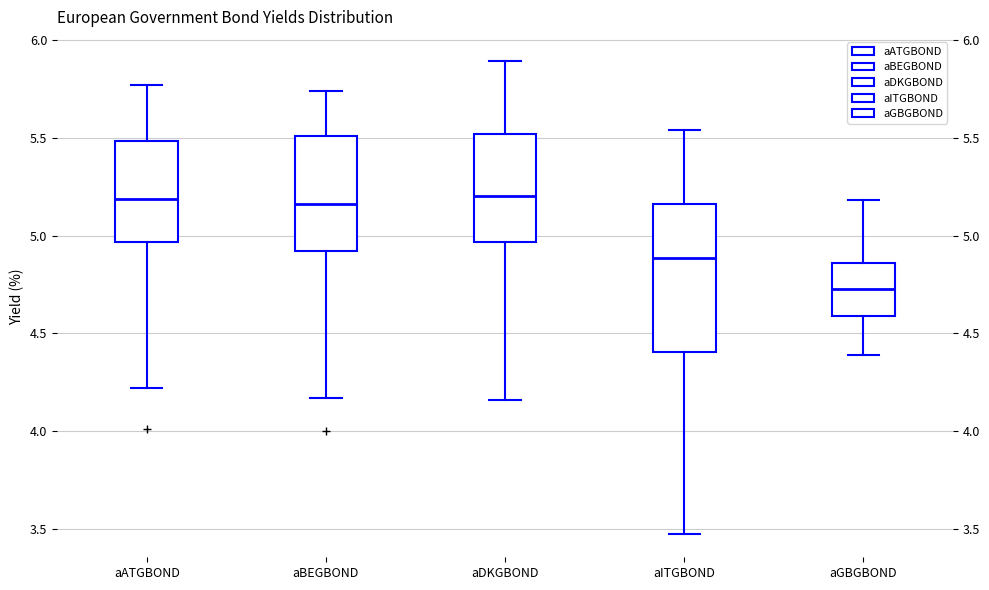

Which box is the tallest, from its lower edge to its upper edge?

aITGBOND